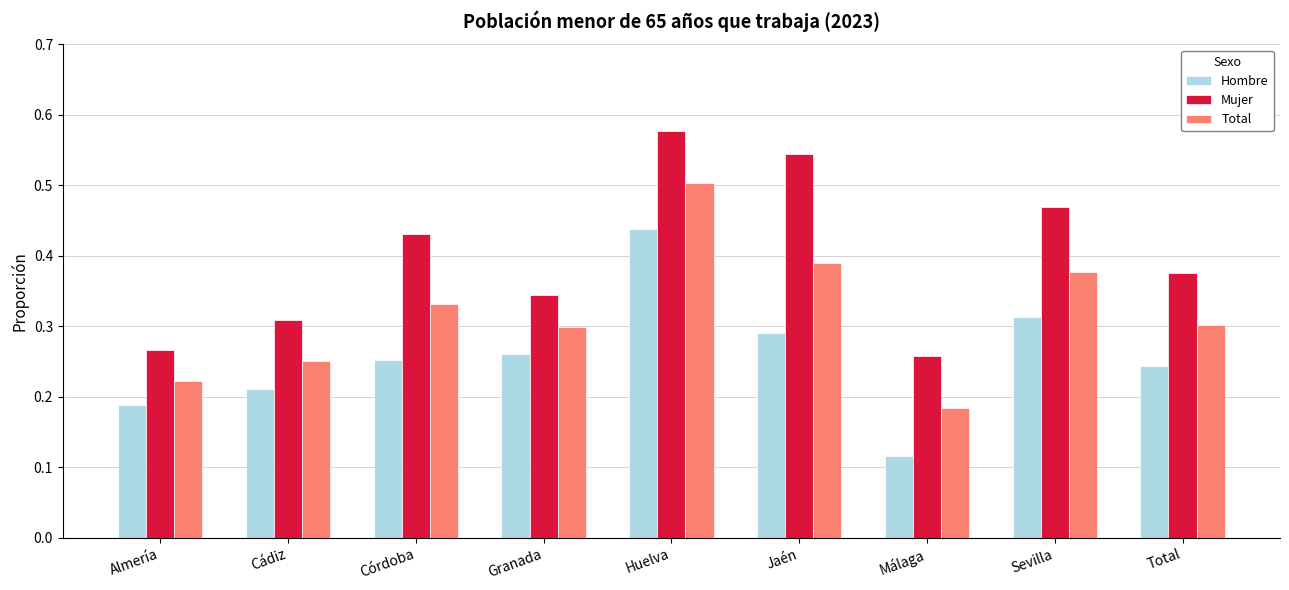

At how many categories does at least one series exceed 0?

9